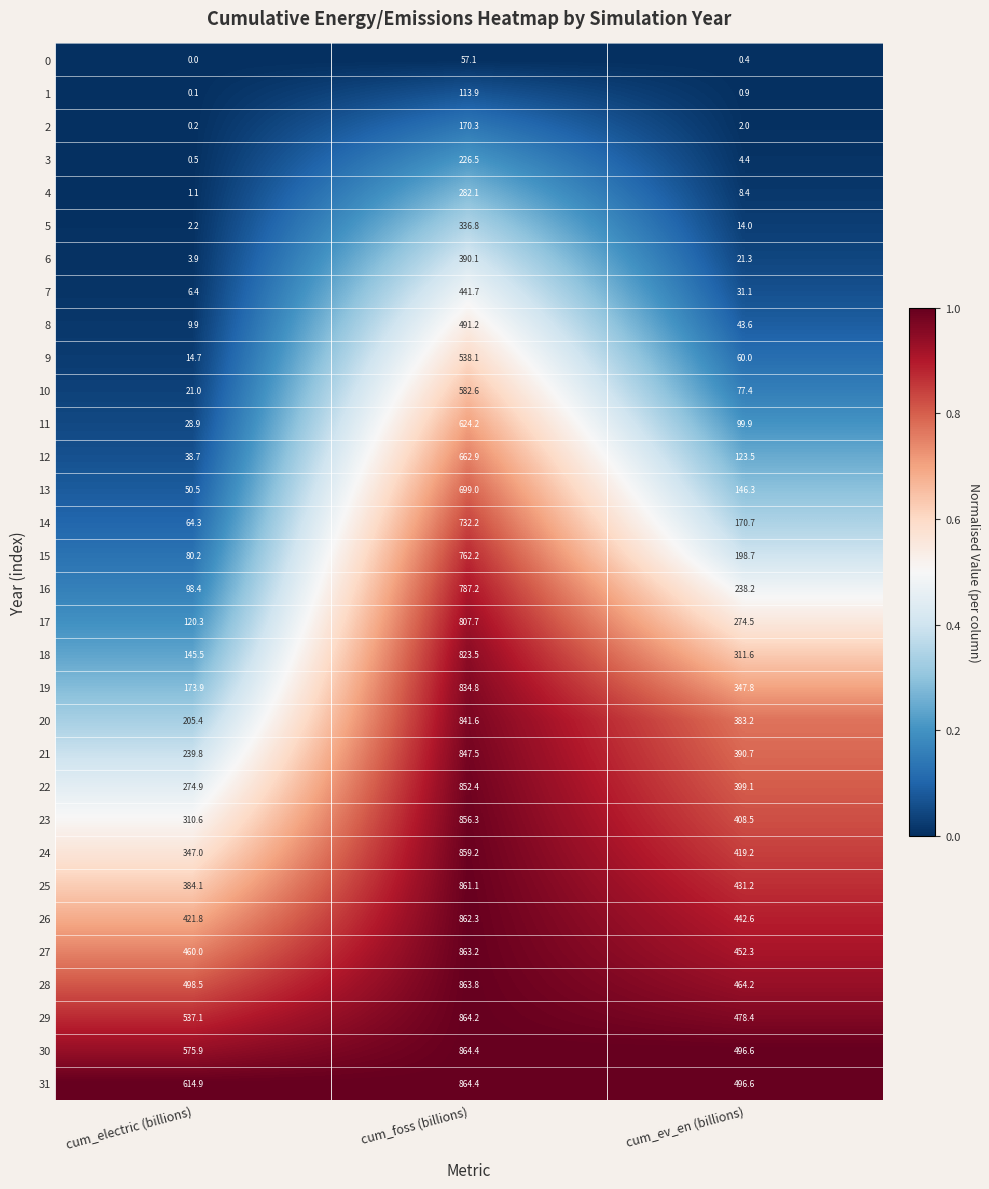

At how many categories does at least one series exceed 0?

3